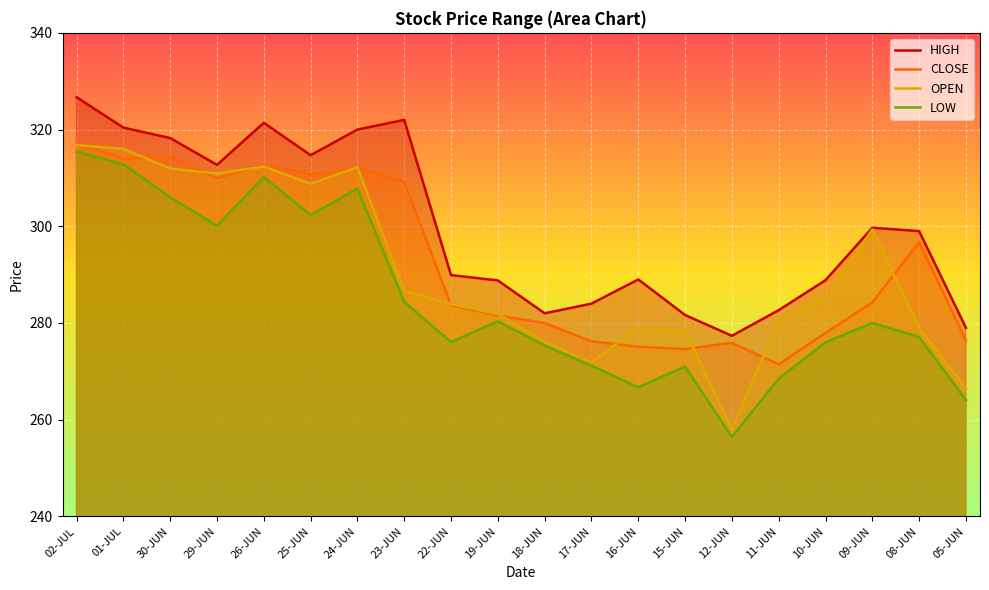

At how many categories does at least one series exceed 256?

20